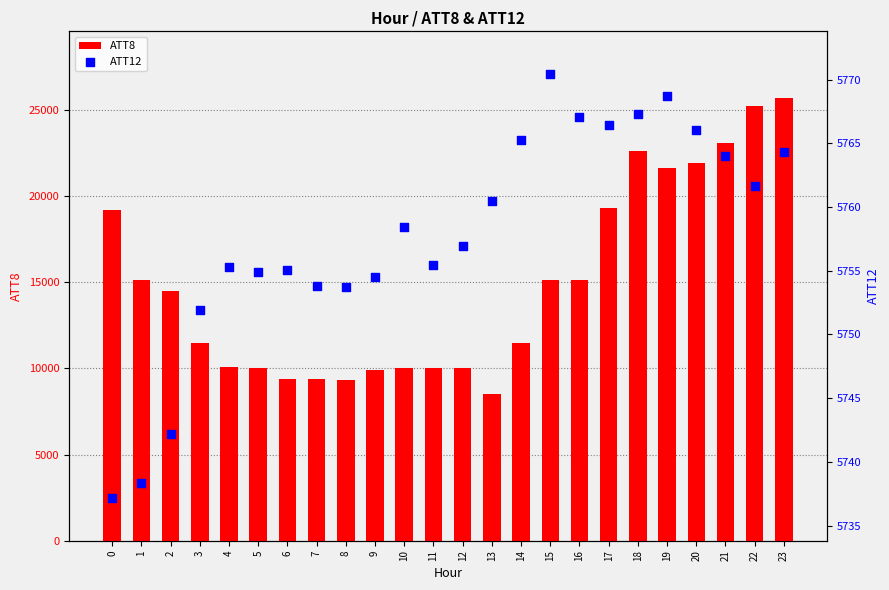

Which series reaches the maximum Y coordinate?

ATT8